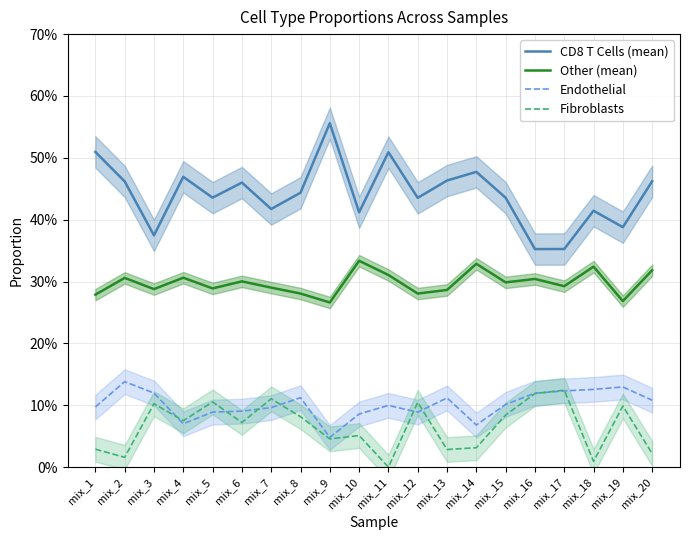

At which category does the chart reach its peak across all series?

mix_9